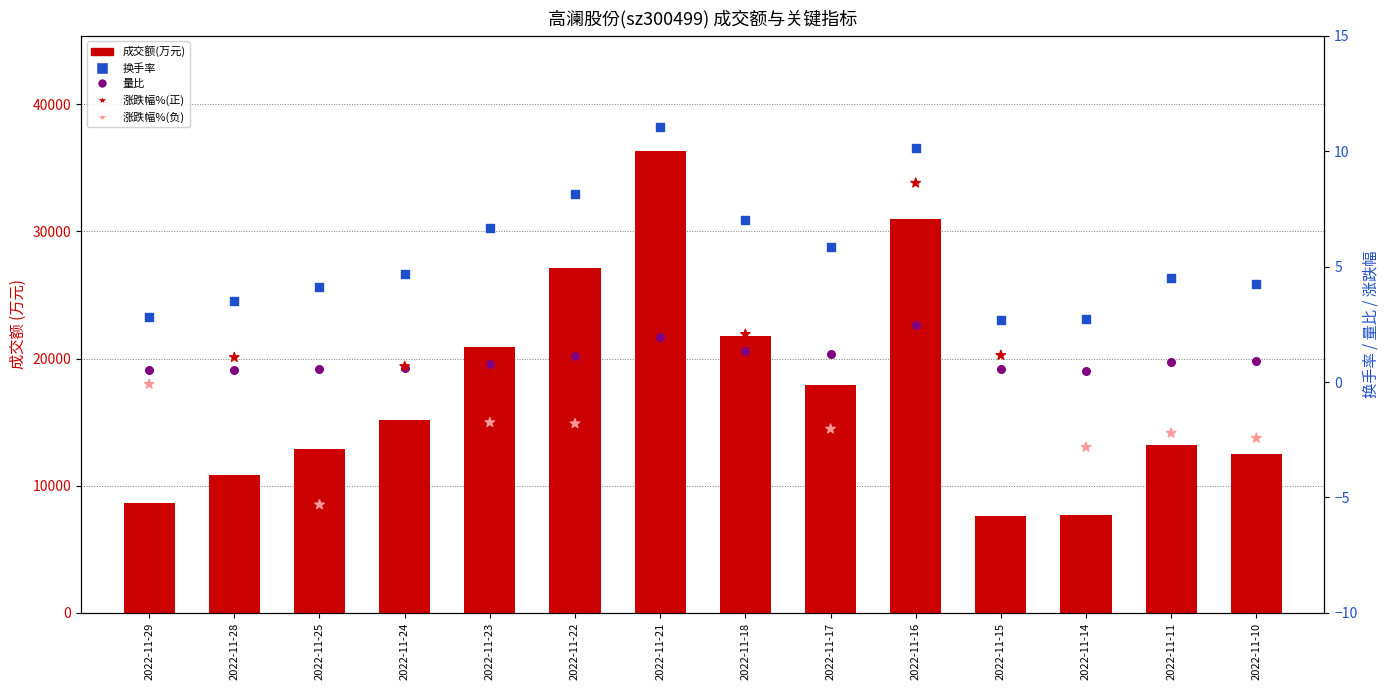

What is the total value across all series at 2022-11-10?

12531.7